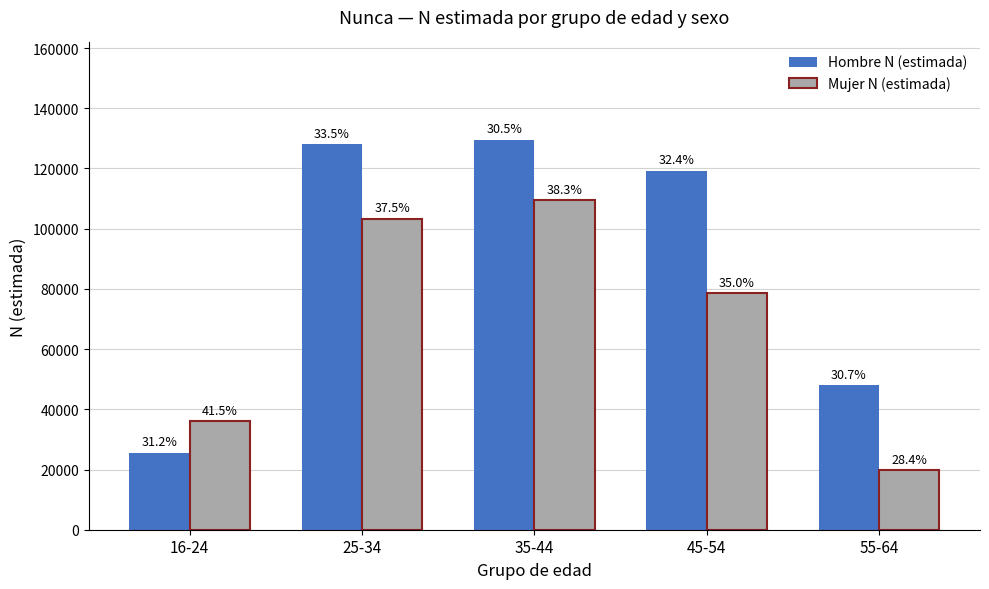

Are the bars grouped side by side (vs. stacked)?

Yes